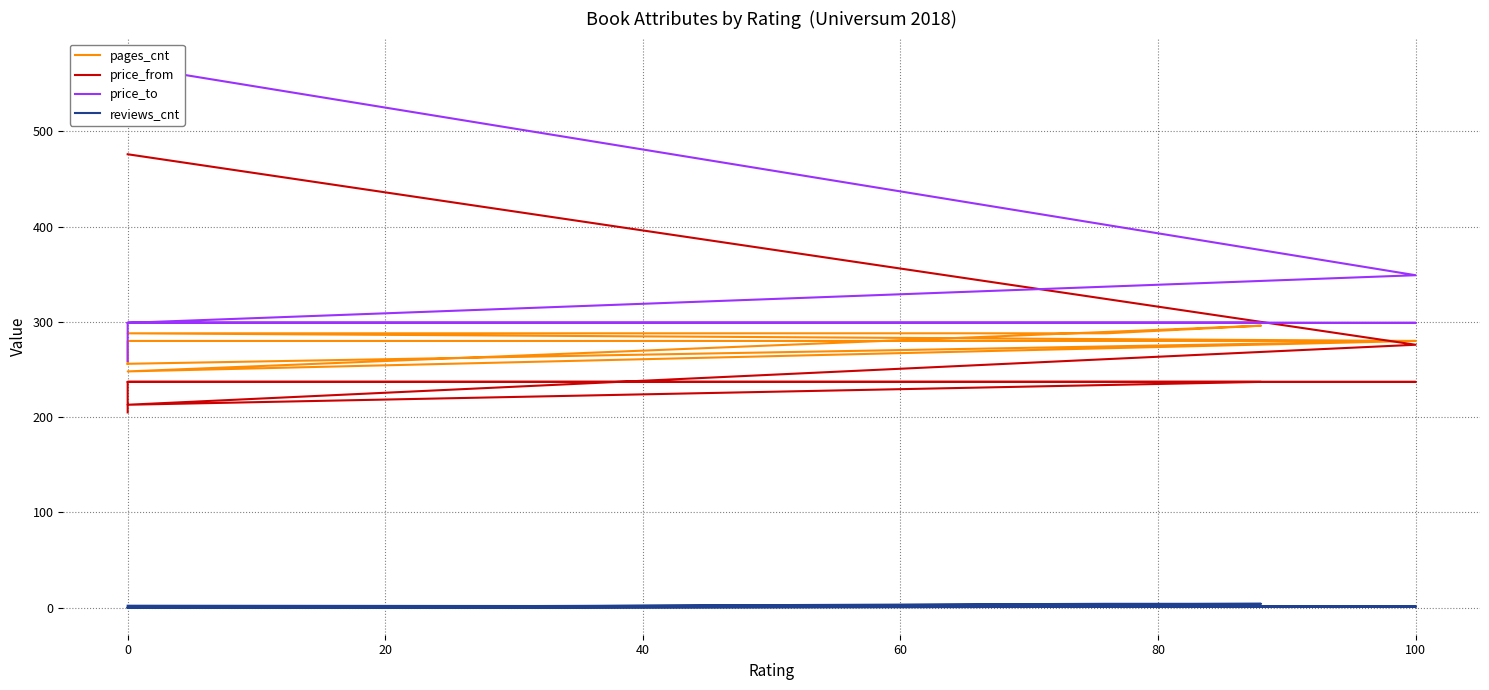

What is the value of the price_to point at the 7th from the left?

299